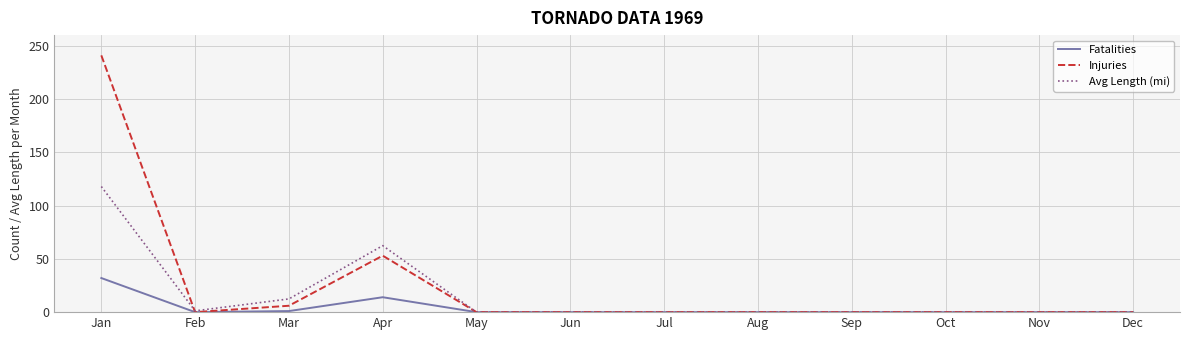

Between Jan and Oct, which series saw the biggest shift?

Injuries